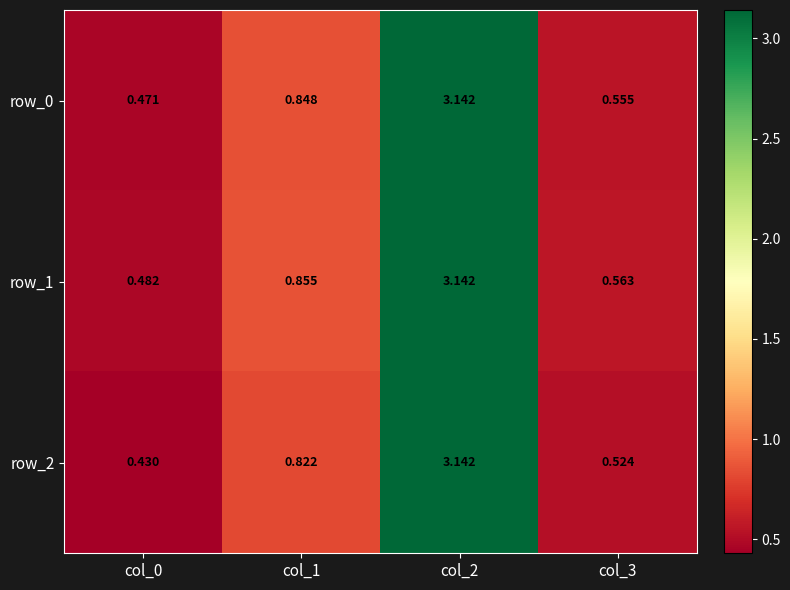

Which series has the widest spread of values?

row_2